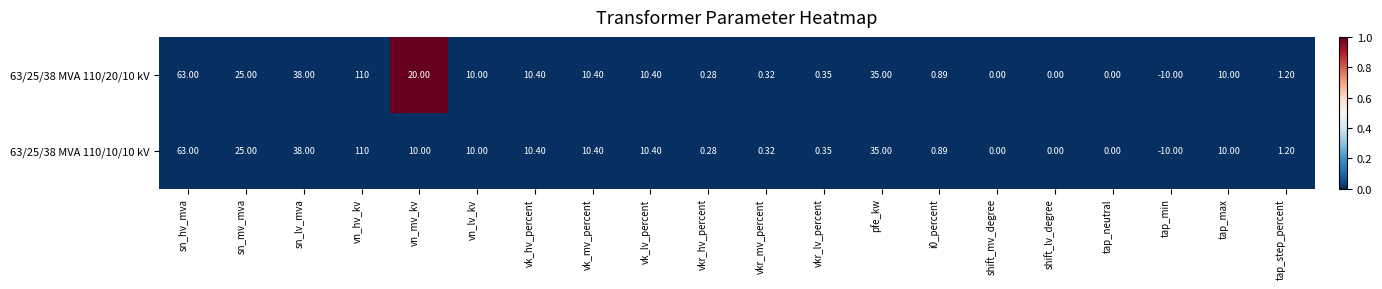

At which label does 63/25/38 MVA 110/10/10 kV first exceed 10?

sn_hv_mva